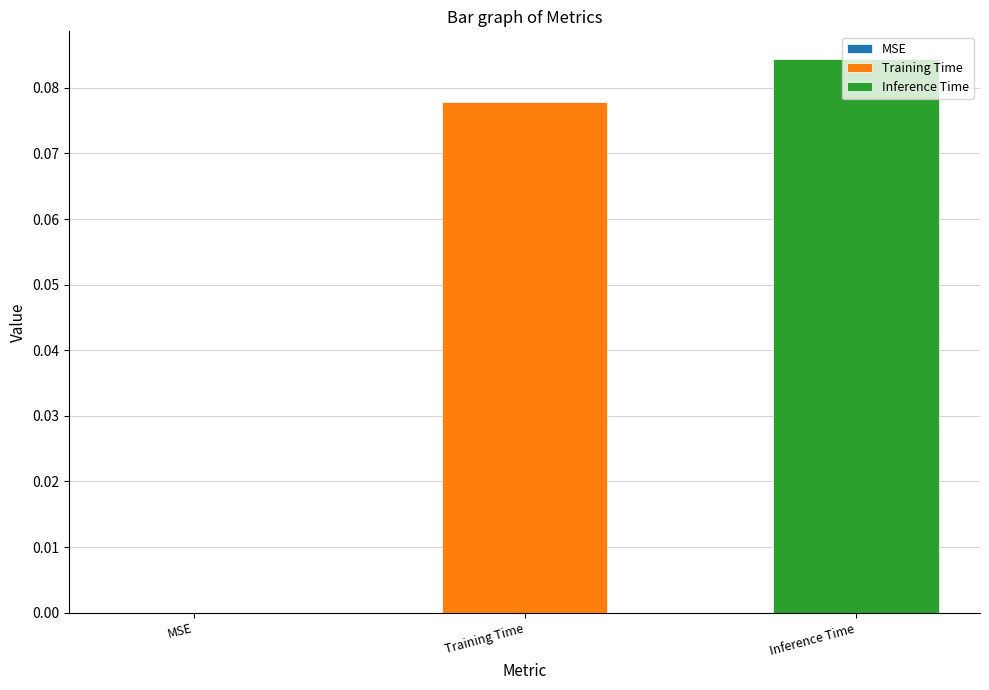

List the series in order of their overall mean, highest first.

Inference Time, Training Time